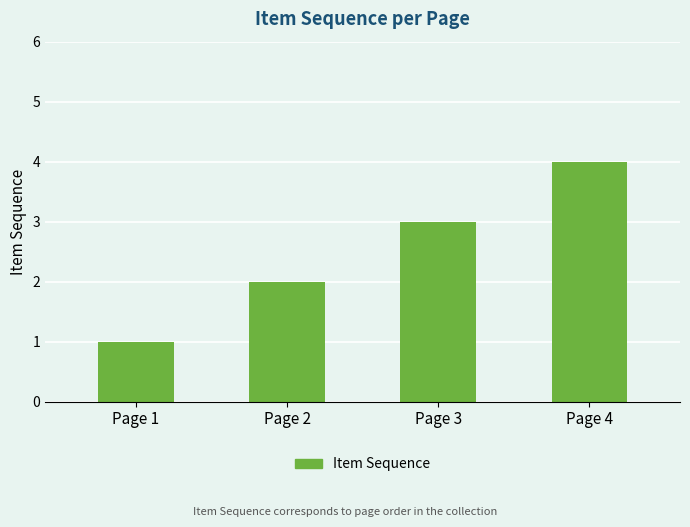

How many bars are there in total?

4